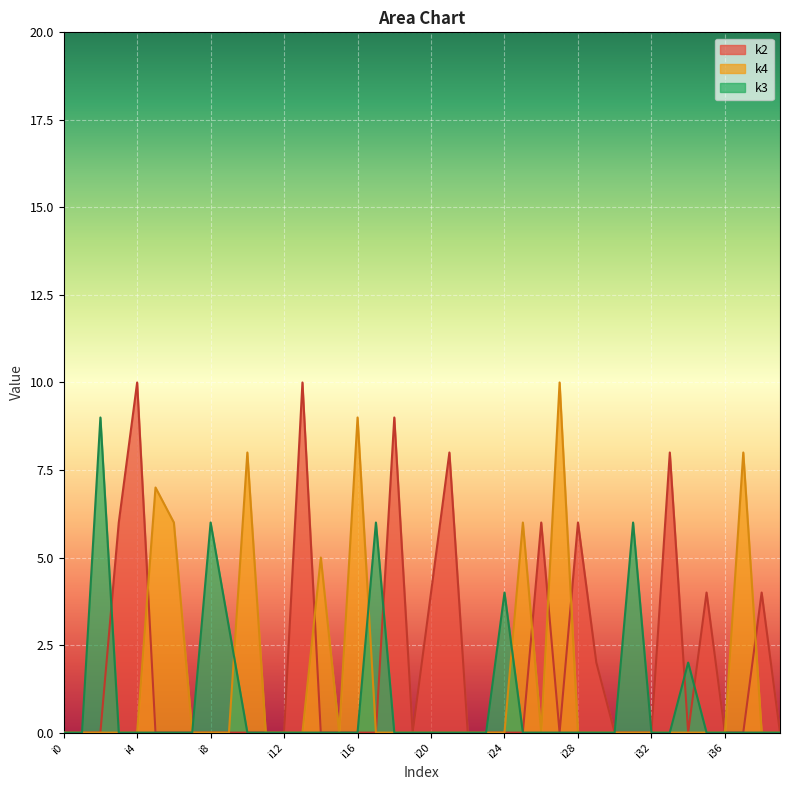

Is it true that k4 equals 7 at i14?

False